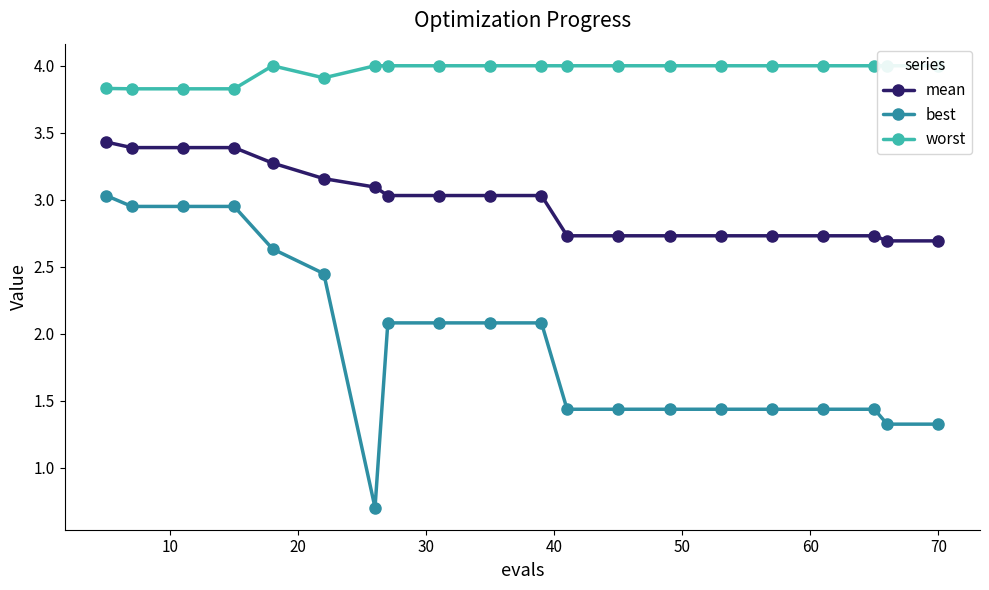

At how many categories does at least one series exceed 2?

20